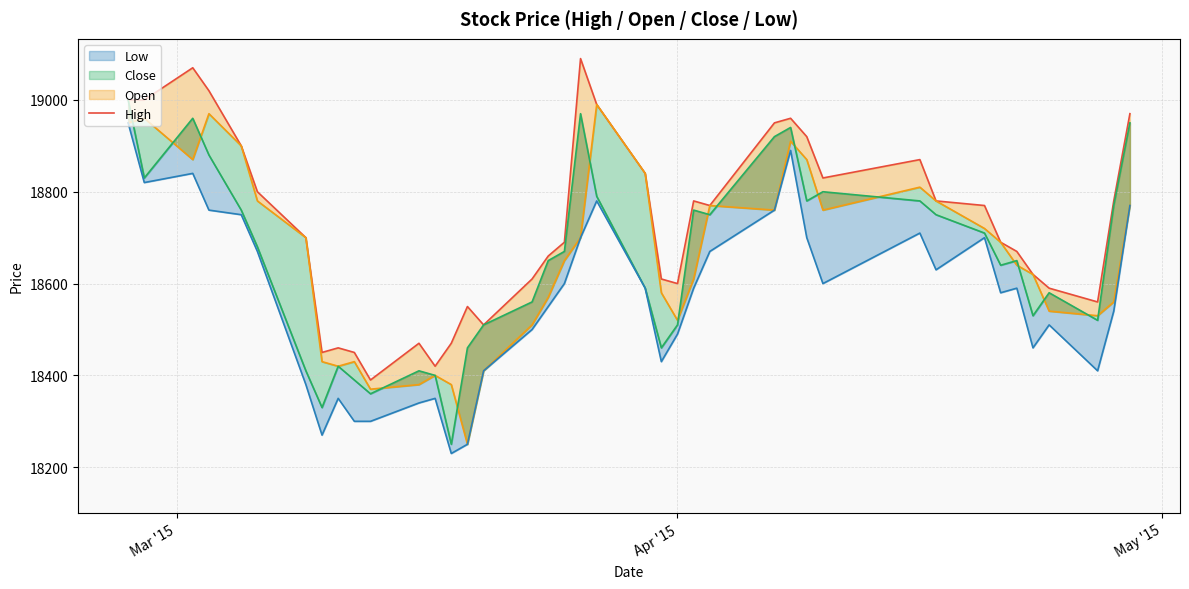

Reading left to right, extract all data points from this chart.

High: 19000	19000	19070	19020	18900	18800	18700	18450	18460	18450	18390	18470	18420	18470	18550	18510	18610	18660	18690	19090	18990	18840	18610	18600	18780	18770	18950	18960	18920	18830	18870	18780	18770	18690	18670	18620	18590	18560	18780	18970
Open: 18950	18960	18870	18970	18900	18780	18700	18430	18420	18430	18370	18380	18400	18380	18250	18410	18510	18570	18650	18700	18990	18840	18580	18520	18610	18770	18760	18910	18870	18760	18810	18780	18720	18690	18640	18620	18540	18530	18560	18770
Close: 19000	18830	18960	18880	18760	18680	18410	18330	18420	18390	18360	18410	18400	18250	18460	18510	18560	18650	18670	18970	18790	18590	18460	18510	18760	18750	18920	18940	18780	18800	18780	18750	18710	18640	18650	18530	18580	18520	18770	18950
Low: 18950	18820	18840	18760	18750	18670	18380	18270	18350	18300	18300	18340	18350	18230	18250	18410	18500	18550	18600	18700	18780	18590	18430	18490	18590	18670	18760	18890	18700	18600	18710	18630	18700	18580	18590	18460	18510	18410	18540	18770